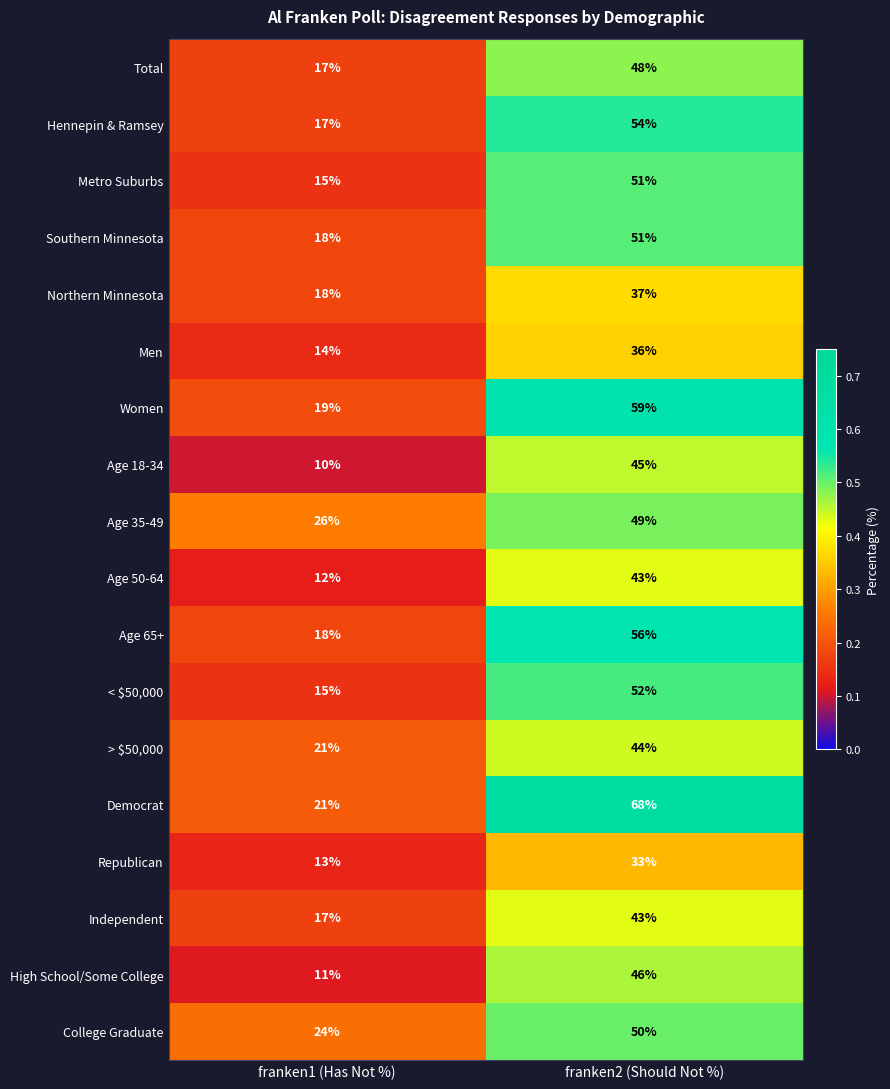

At which category is the sum across all series the highest?

franken2 (Should Not %)